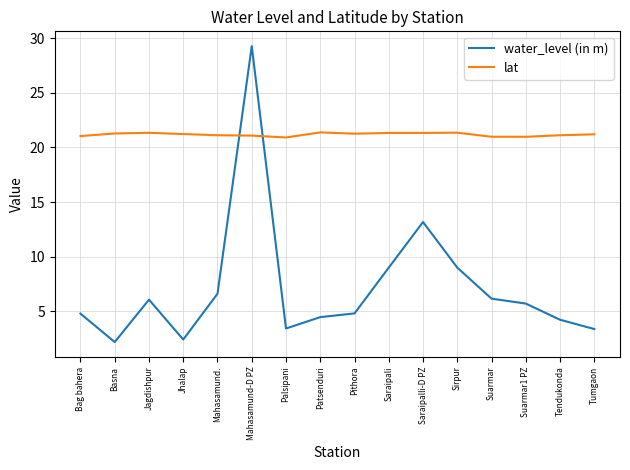

List the series in order of their peak value, lowest first.

lat, water_level (in m)